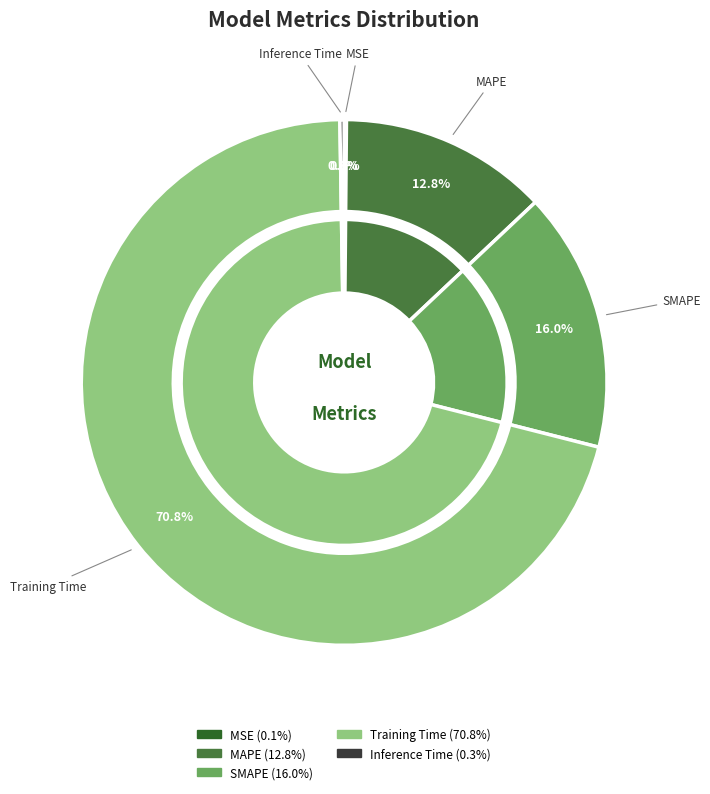

Rank the categories by value from lowest to highest.

MSE, Inference Time, MAPE, SMAPE, Training Time